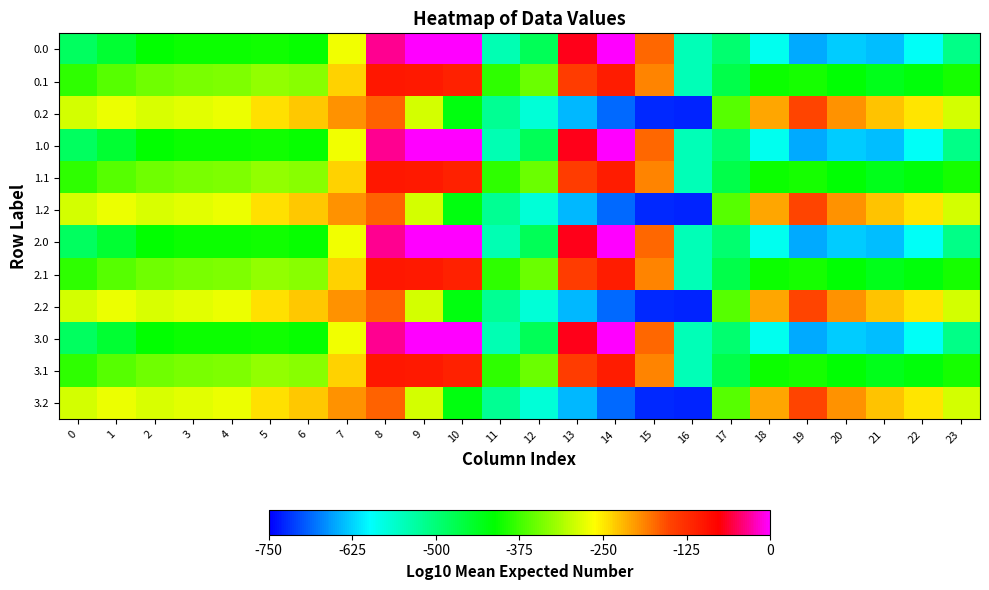

Reading right to left, extract all data points from this chart.

0.0: 23=-511.3	22=-592.3	21=-638.4	20=-629.9	19=-649.2	18=-586.7	17=-494.8	16=-545.4	15=-172.8	14=-0.3	13=-70.2	12=-477.2	11=-544.3	10=0.0	9=0.0	8=-35.0	7=-270.7	6=-408.0	5=-403.8	4=-404.9	3=-404.4	2=-410.3	1=-449.5	0=-482.0
0.1: 23=-399.4	22=-419.9	21=-432.4	20=-414.5	19=-400.2	18=-405.4	17=-466.6	16=-547.3	15=-190.4	14=-105.5	13=-141.2	12=-350.8	11=-384.7	10=-114.0	9=-104.8	8=-102.3	7=-234.9	6=-332.2	5=-325.7	4=-339.6	3=-342.7	2=-347.9	1=-361.1	0=-384.6
0.2: 23=-287.5	22=-247.4	21=-226.4	20=-199.2	19=-151.0	18=-210.0	17=-362.4	16=-726.6	15=-725.8	14=-687.4	13=-640.4	12=-571.2	11=-520.6	10=-423.5	9=-288.5	8=-169.5	7=-199.0	6=-228.8	5=-245.0	4=-274.4	3=-281.0	2=-285.5	1=-272.7	0=-287.1
1.0: 23=-511.3	22=-592.3	21=-638.4	20=-629.9	19=-649.2	18=-586.7	17=-494.8	16=-545.4	15=-172.8	14=-0.3	13=-70.2	12=-477.2	11=-544.3	10=0.0	9=0.0	8=-35.0	7=-270.7	6=-408.0	5=-403.8	4=-404.9	3=-404.4	2=-410.3	1=-449.5	0=-482.0
1.1: 23=-399.4	22=-419.9	21=-432.4	20=-414.5	19=-400.2	18=-405.4	17=-466.6	16=-547.3	15=-190.4	14=-105.5	13=-141.2	12=-350.8	11=-384.7	10=-114.0	9=-104.8	8=-102.3	7=-234.9	6=-332.2	5=-325.7	4=-339.6	3=-342.7	2=-347.9	1=-361.1	0=-384.6
1.2: 23=-287.5	22=-247.4	21=-226.4	20=-199.2	19=-151.0	18=-210.0	17=-362.4	16=-726.6	15=-725.8	14=-687.4	13=-640.4	12=-571.2	11=-520.6	10=-423.5	9=-288.5	8=-169.5	7=-199.0	6=-228.8	5=-245.0	4=-274.4	3=-281.0	2=-285.5	1=-272.7	0=-287.1
2.0: 23=-511.3	22=-592.3	21=-638.4	20=-629.9	19=-649.2	18=-586.7	17=-494.8	16=-545.4	15=-172.8	14=-0.3	13=-70.2	12=-477.2	11=-544.3	10=0.0	9=0.0	8=-35.0	7=-270.7	6=-408.0	5=-403.8	4=-404.9	3=-404.4	2=-410.3	1=-449.5	0=-482.0
2.1: 23=-399.4	22=-419.9	21=-432.4	20=-414.5	19=-400.2	18=-405.4	17=-466.6	16=-547.3	15=-190.4	14=-105.5	13=-141.2	12=-350.8	11=-384.7	10=-114.0	9=-104.8	8=-102.3	7=-234.9	6=-332.2	5=-325.7	4=-339.6	3=-342.7	2=-347.9	1=-361.1	0=-384.6
2.2: 23=-287.5	22=-247.4	21=-226.4	20=-199.2	19=-151.0	18=-210.0	17=-362.4	16=-726.6	15=-725.8	14=-687.4	13=-640.4	12=-571.2	11=-520.6	10=-423.5	9=-288.5	8=-169.5	7=-199.0	6=-228.8	5=-245.0	4=-274.4	3=-281.0	2=-285.5	1=-272.7	0=-287.1
3.0: 23=-511.3	22=-592.3	21=-638.4	20=-629.9	19=-649.2	18=-586.7	17=-494.8	16=-545.4	15=-172.8	14=-0.3	13=-70.2	12=-477.2	11=-544.3	10=0.0	9=0.0	8=-35.0	7=-270.7	6=-408.0	5=-403.8	4=-404.9	3=-404.4	2=-410.3	1=-449.5	0=-482.0
3.1: 23=-399.4	22=-419.9	21=-432.4	20=-414.5	19=-400.2	18=-405.4	17=-466.6	16=-547.3	15=-190.4	14=-105.5	13=-141.2	12=-350.8	11=-384.7	10=-114.0	9=-104.8	8=-102.3	7=-234.9	6=-332.2	5=-325.7	4=-339.6	3=-342.7	2=-347.9	1=-361.1	0=-384.6
3.2: 23=-287.5	22=-247.4	21=-226.4	20=-199.2	19=-151.0	18=-210.0	17=-362.4	16=-726.6	15=-725.8	14=-687.4	13=-640.4	12=-571.2	11=-520.6	10=-423.5	9=-288.5	8=-169.5	7=-199.0	6=-228.8	5=-245.0	4=-274.4	3=-281.0	2=-285.5	1=-272.7	0=-287.1